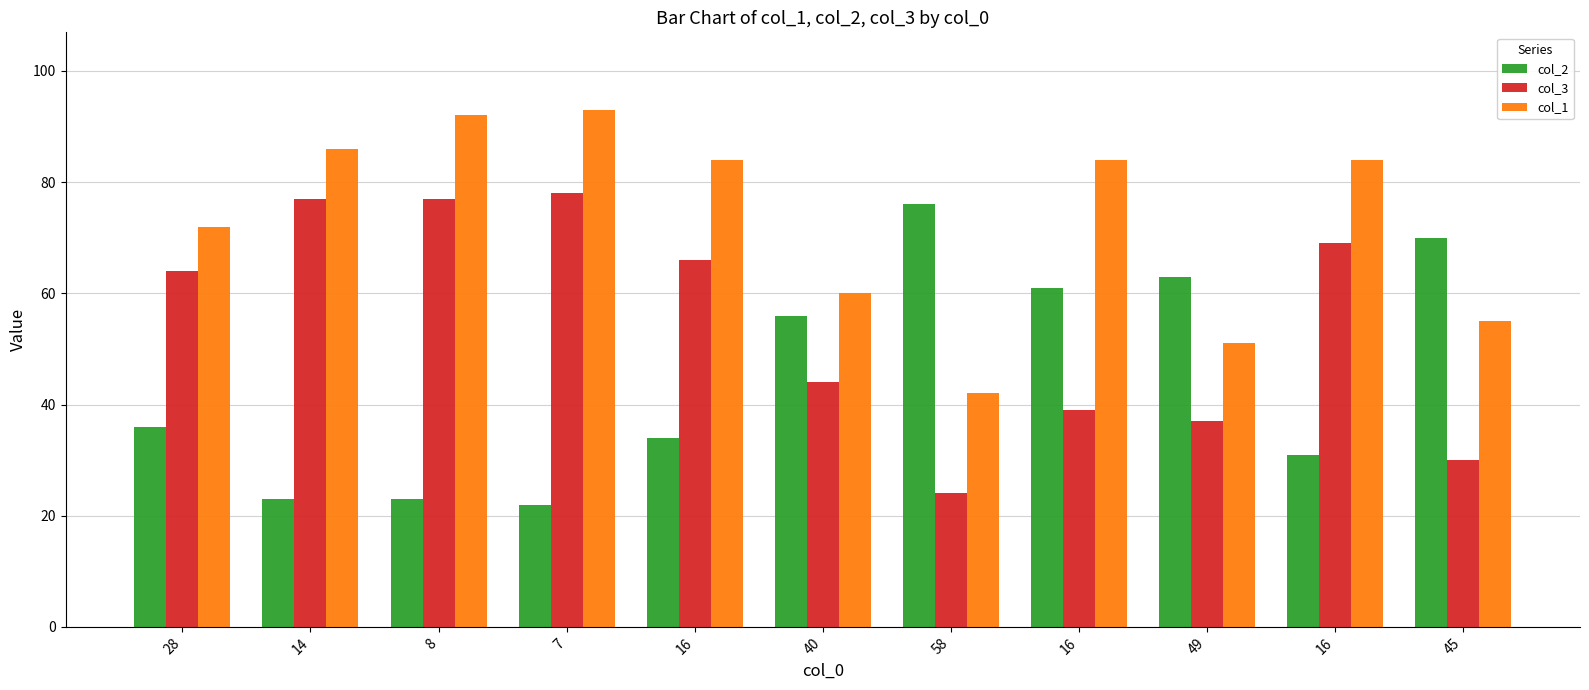

What is the smallest value displayed?

22